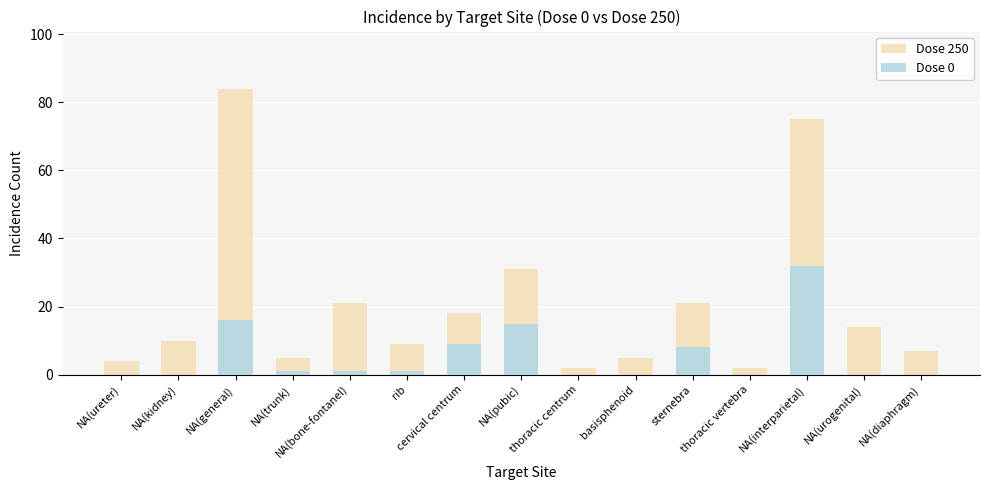

Reading left to right, extract all data points from this chart.

Dose 250: 4	10	84	5	21	9	18	31	2	5	21	2	75	14	7
Dose 0: 0	0	16	1	1	1	9	15	0	0	8	0	32	0	0